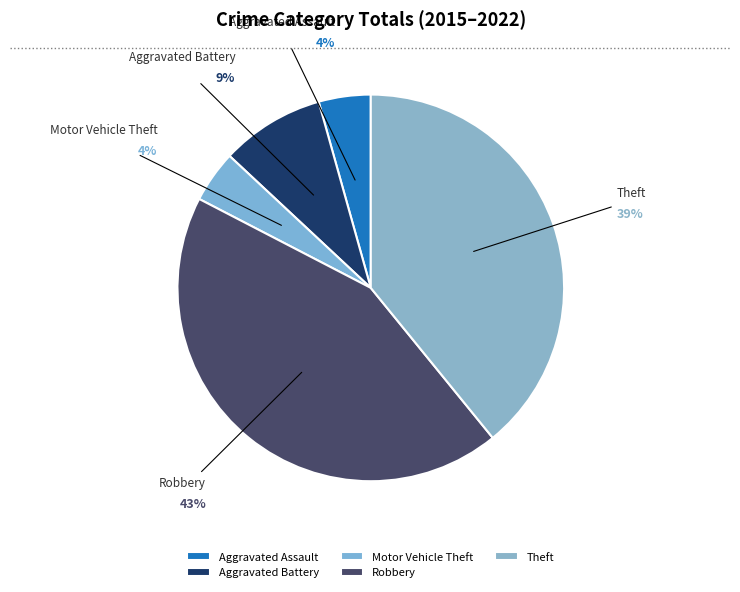

What is the largest slice in the pie chart?

Robbery